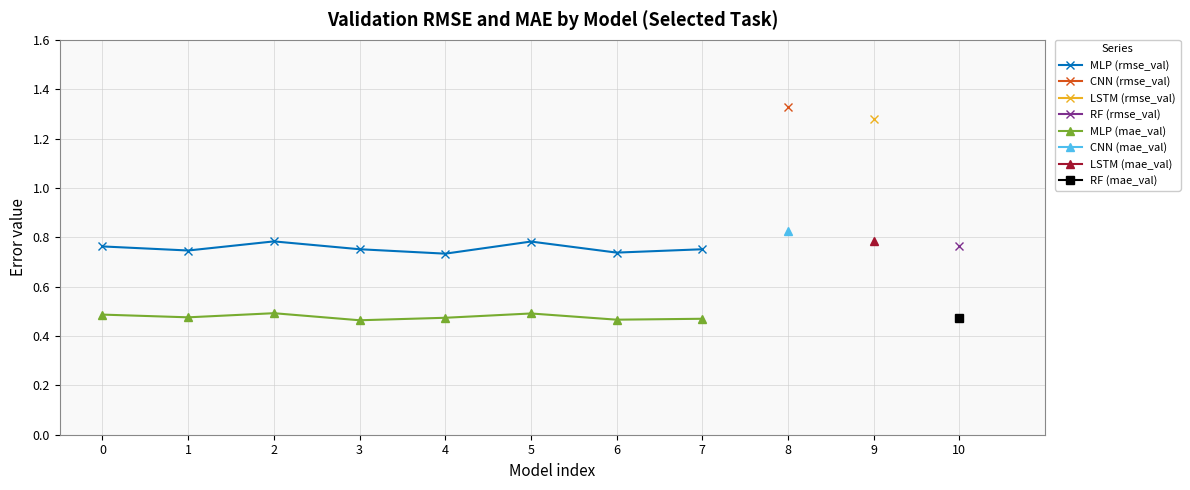

How many MLP (mae_val) values are between 0 and 1?

8